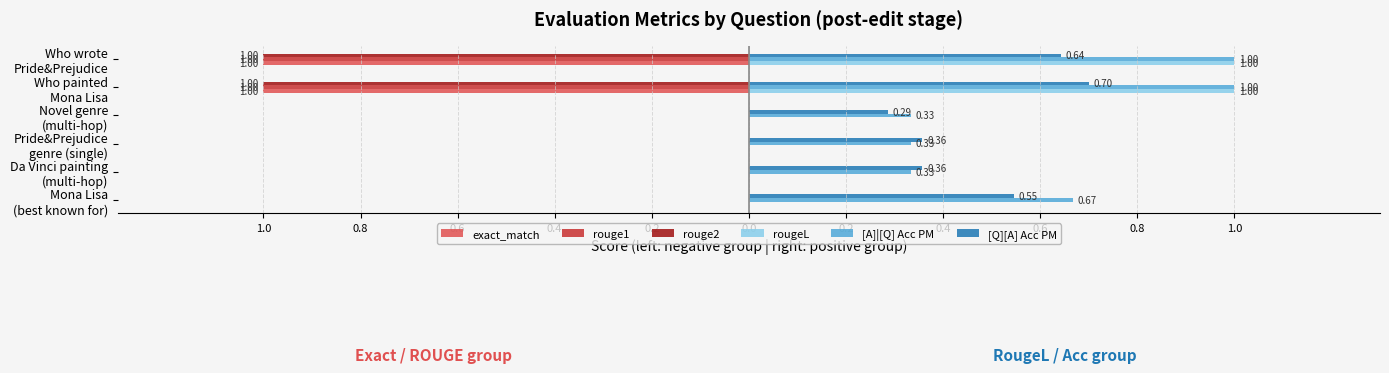

What is the average value of the rougeL series?

0.3